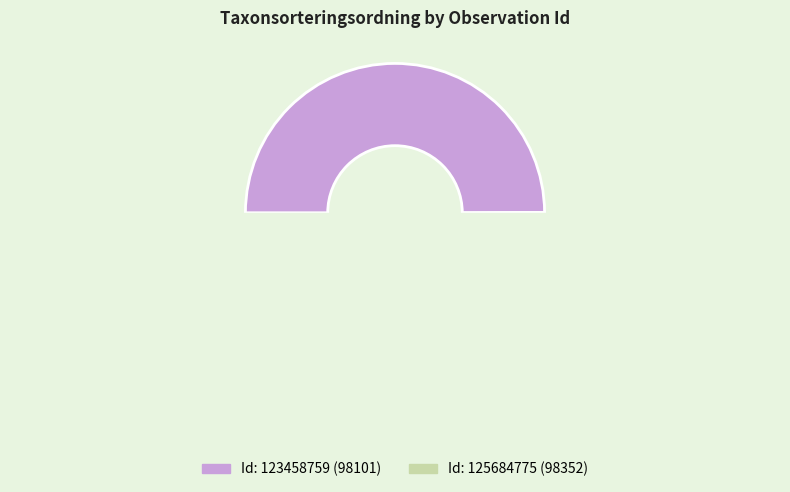

Do 125684775 and 123458759 together represent more than half of the pie?

Yes